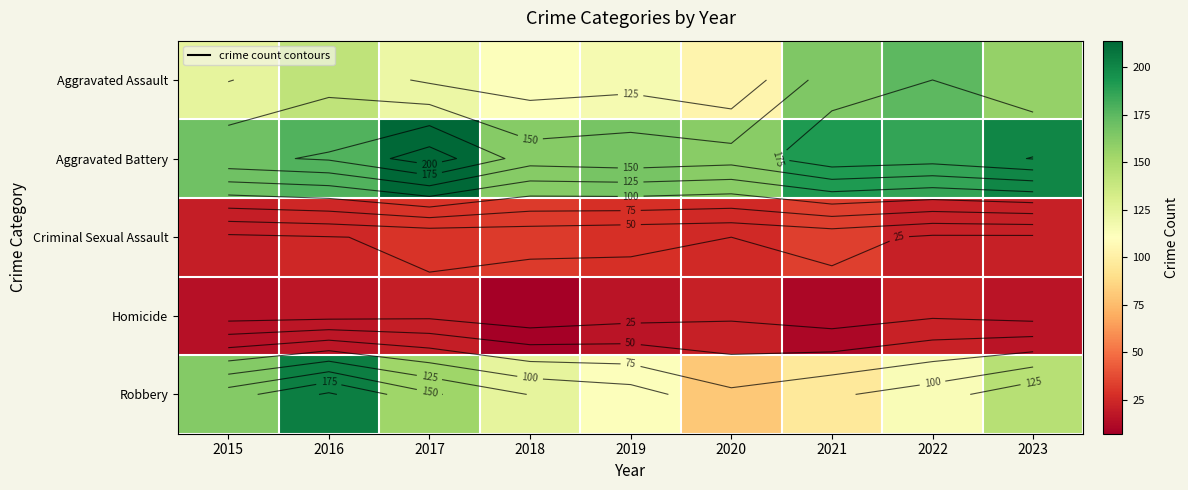

What is the total value across all series at 2018?

437